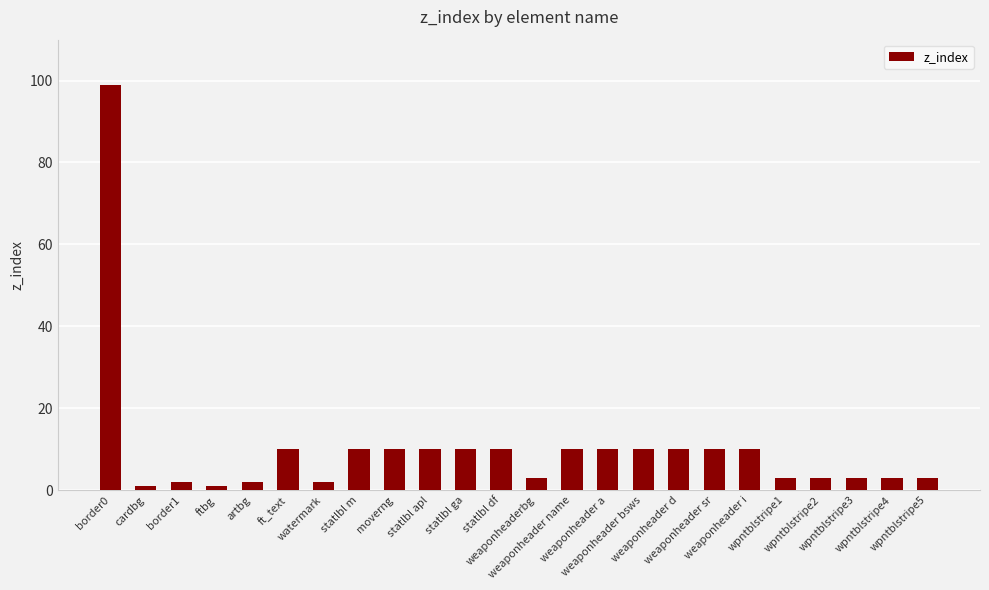

What is the value of the 19th bar from the left?

10